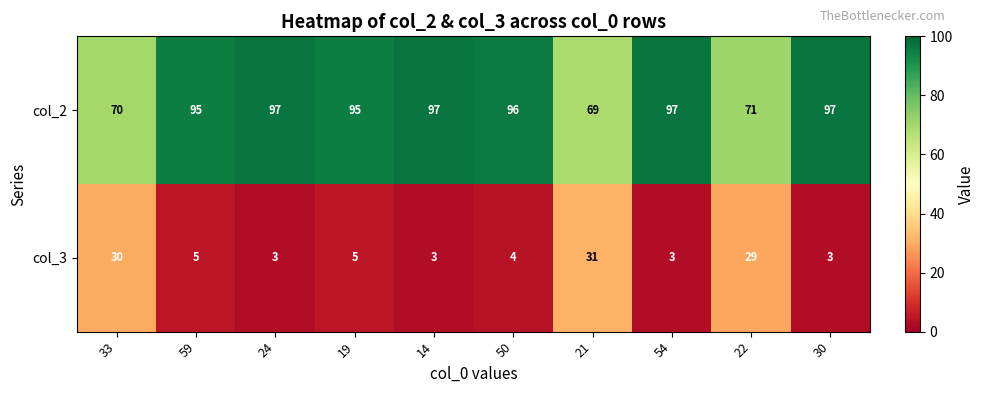

What is the sum of the col_3 values at 33 and 50?

34